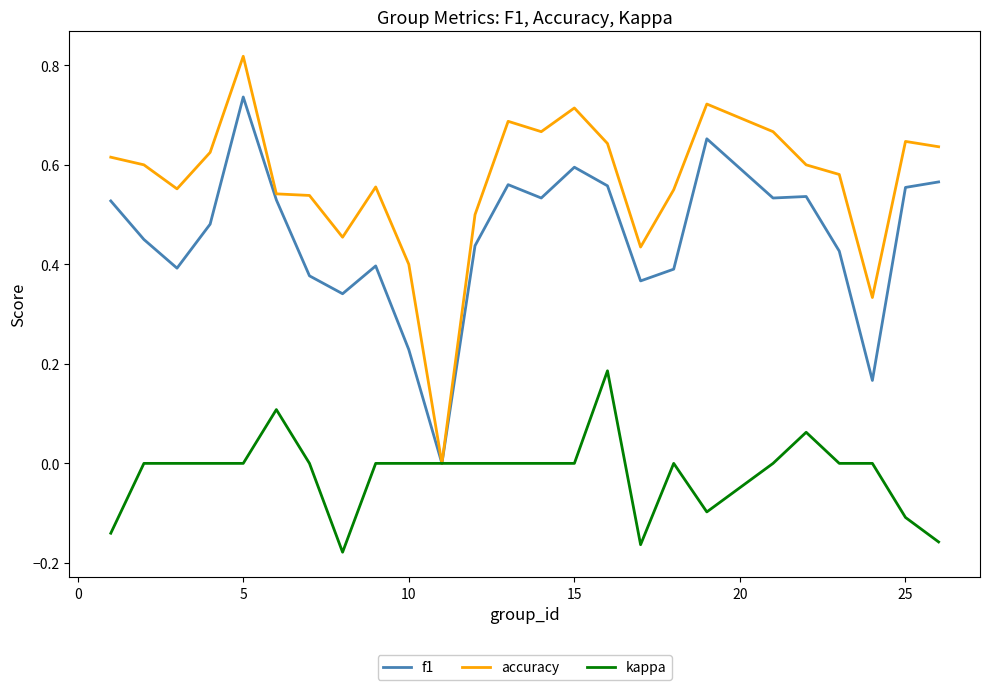

List the series in order of their peak value, lowest first.

kappa, f1, accuracy